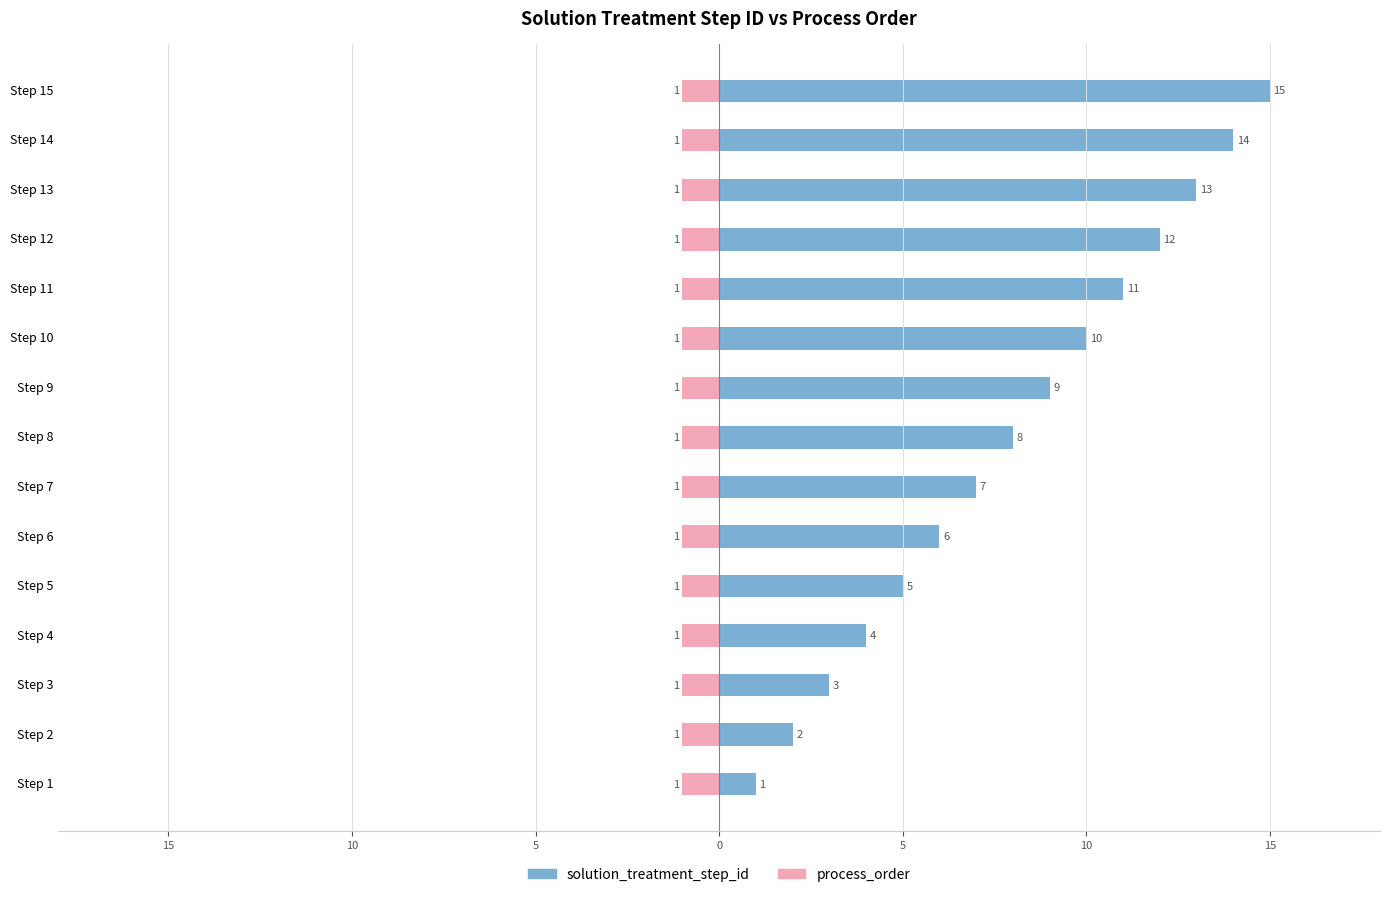

How many categories are shown in the chart?

15